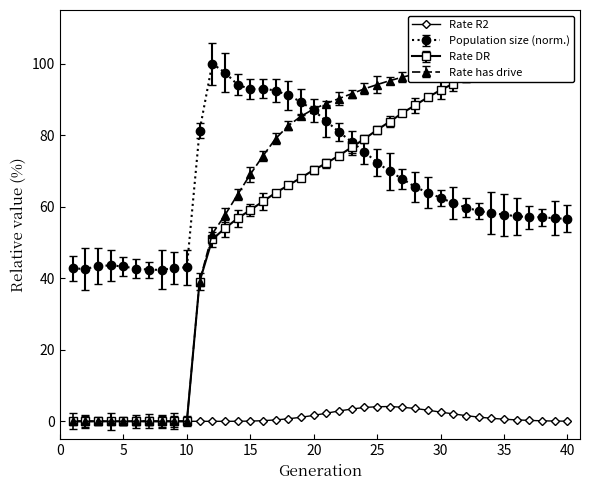

The value of Rate R2 at 5 is 0.0. True or false?

True